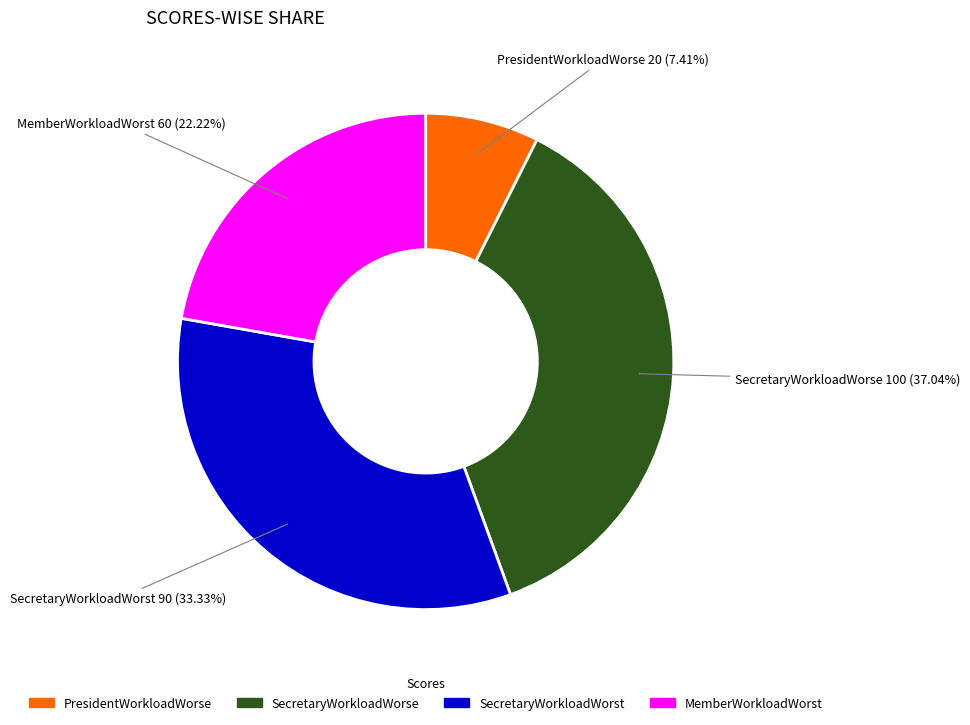

How much of the chart is everything except SecretaryWorkloadWorst?

66.7%